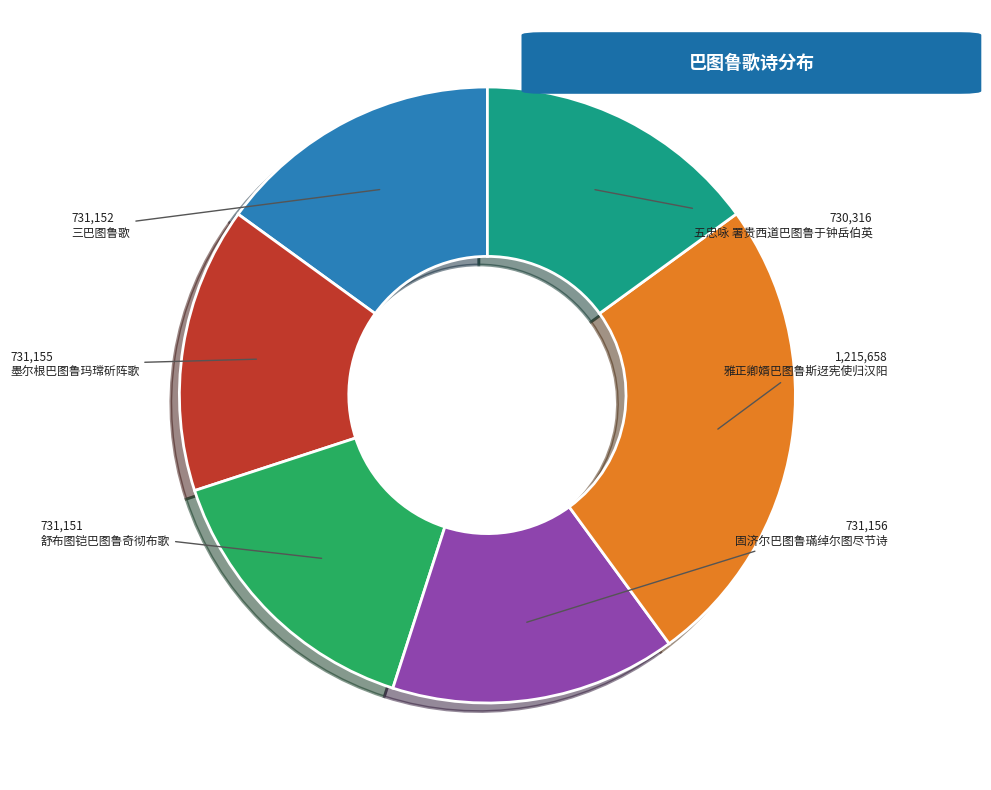

Is the sum of 三巴图鲁歌 and 五忠咏 署贵西道巴图鲁于钟岳伯英 greater than half?

No